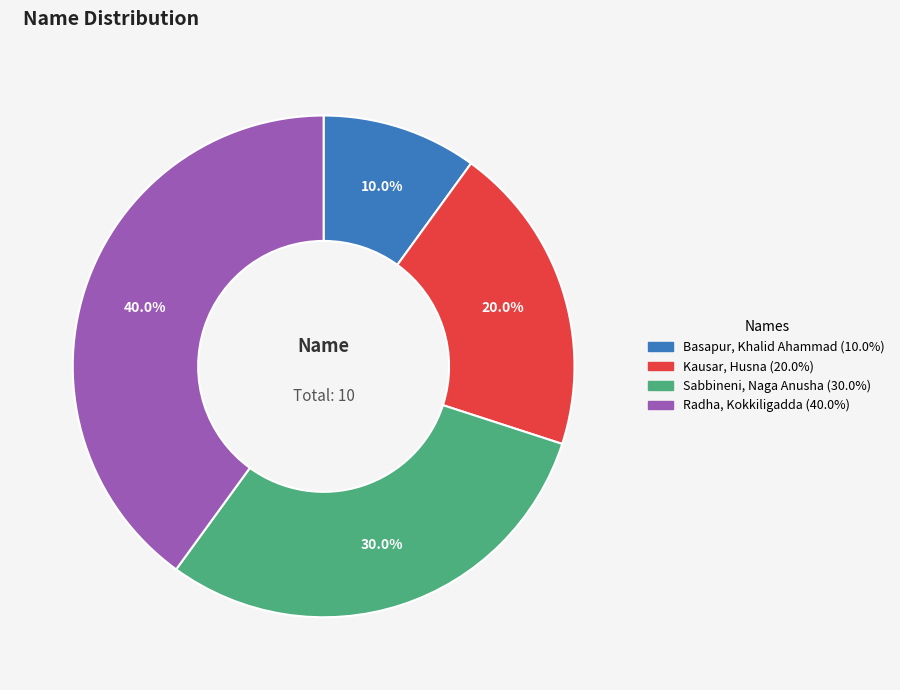

Between Basapur, Khalid Ahammad and Kausar, Husna, which is larger?

Kausar, Husna